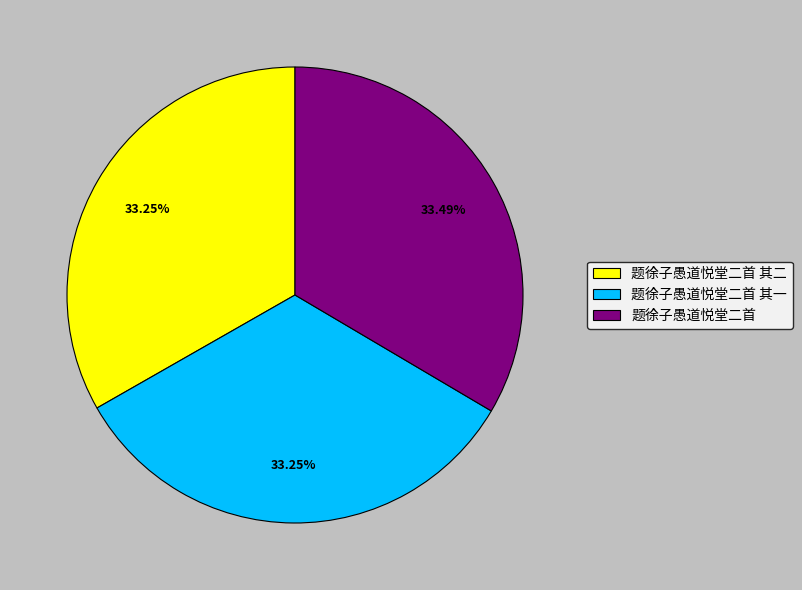

True or false: 题徐子愚道悦堂二首 accounts for 26% of the total.

False